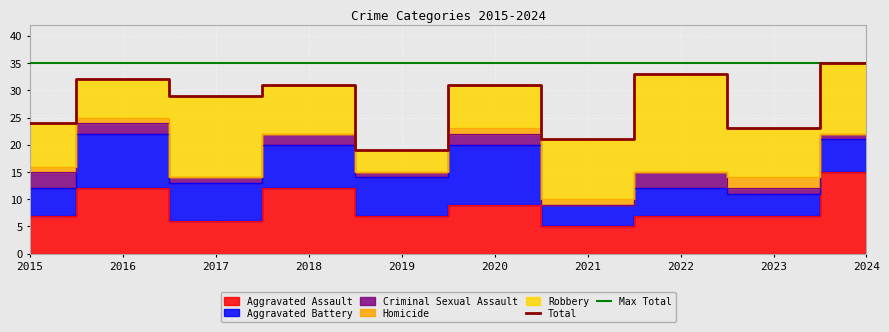

Reading left to right, extract all data points from this chart.

Aggravated Assault: 7	12	6	12	7	9	5	7	7	15
Aggravated Battery: 5	10	7	8	7	11	4	5	4	6
Criminal Sexual Assault: 3	2	1	2	1	2	0	3	1	1
Homicide: 1	1	0	0	0	1	1	0	2	0
Robbery: 8	7	15	9	4	8	11	18	9	13
Total: 24	32	29	31	19	31	21	33	23	35